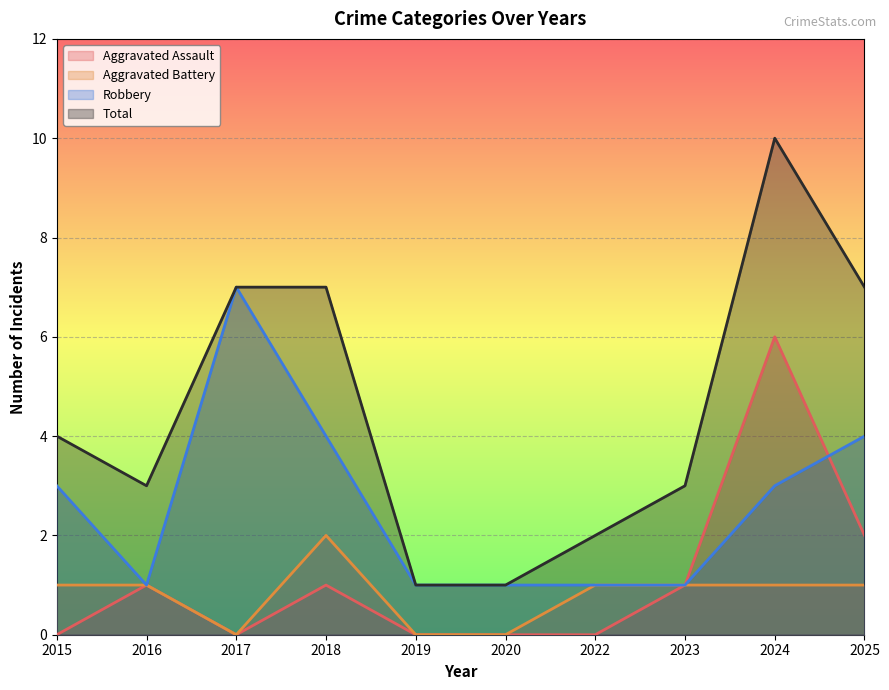

How many interior local peaks does the Aggravated Assault series have?

3